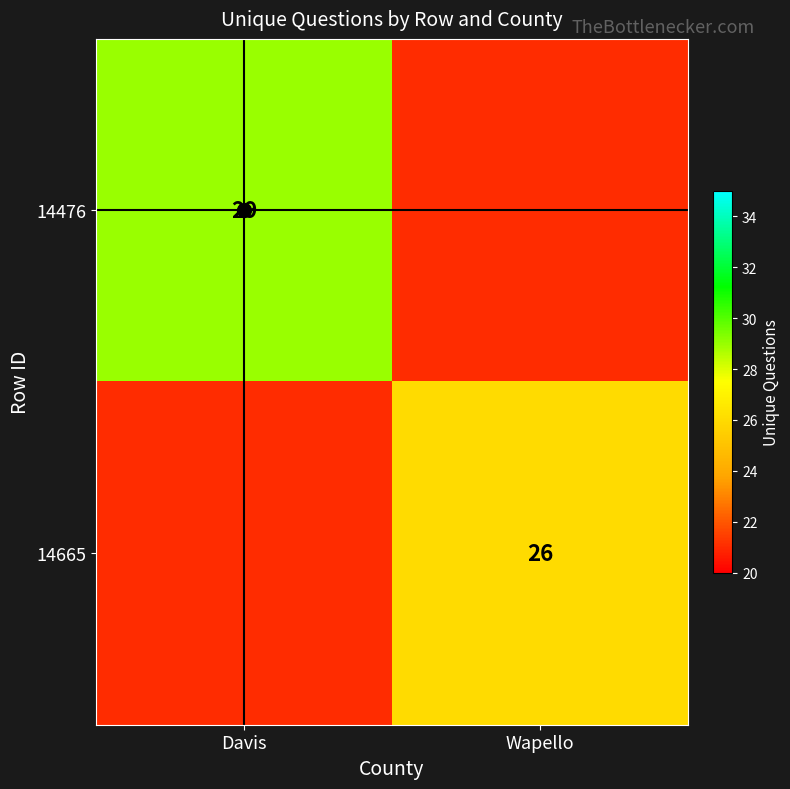

How many categories are shown in the chart?

2